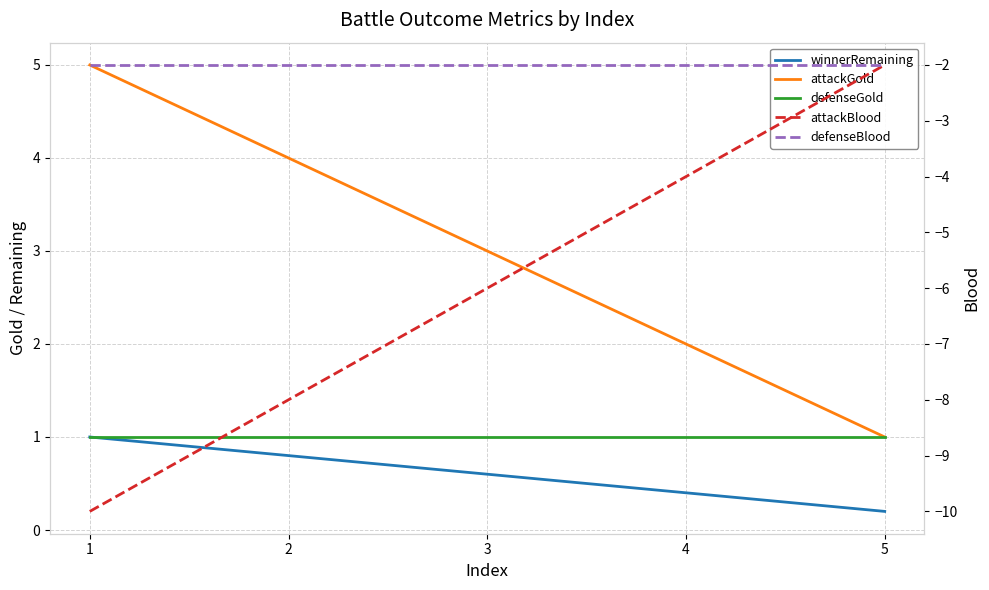

Which series changed the most between 1 and 4?

attackBlood